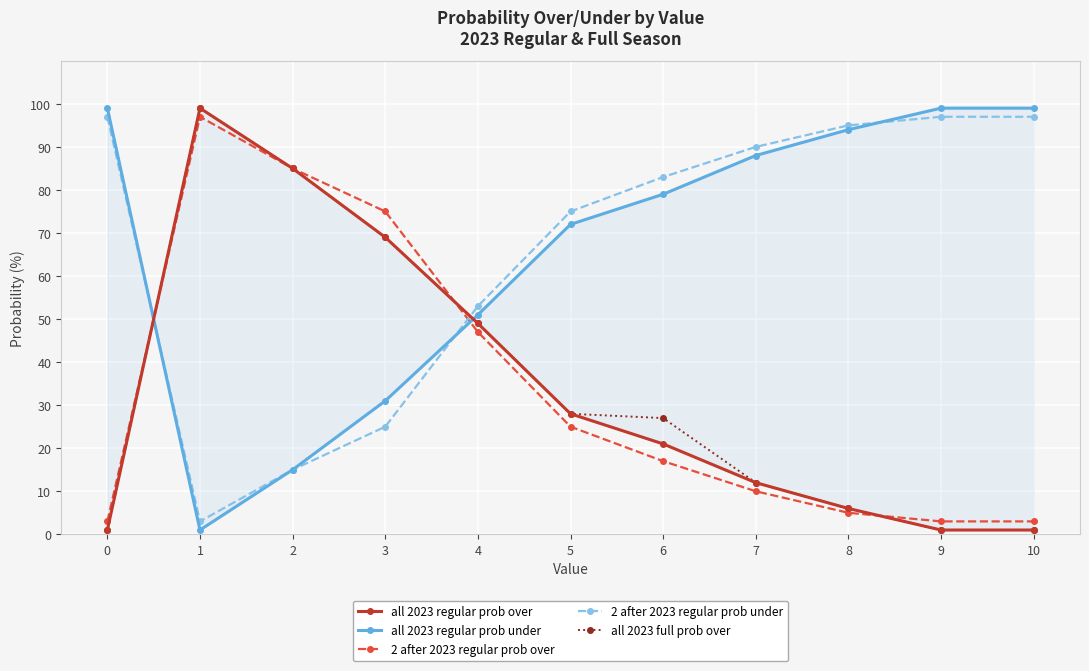

True or false: 2 after 2023 regular prob under has more than 2 interior local peaks.

False